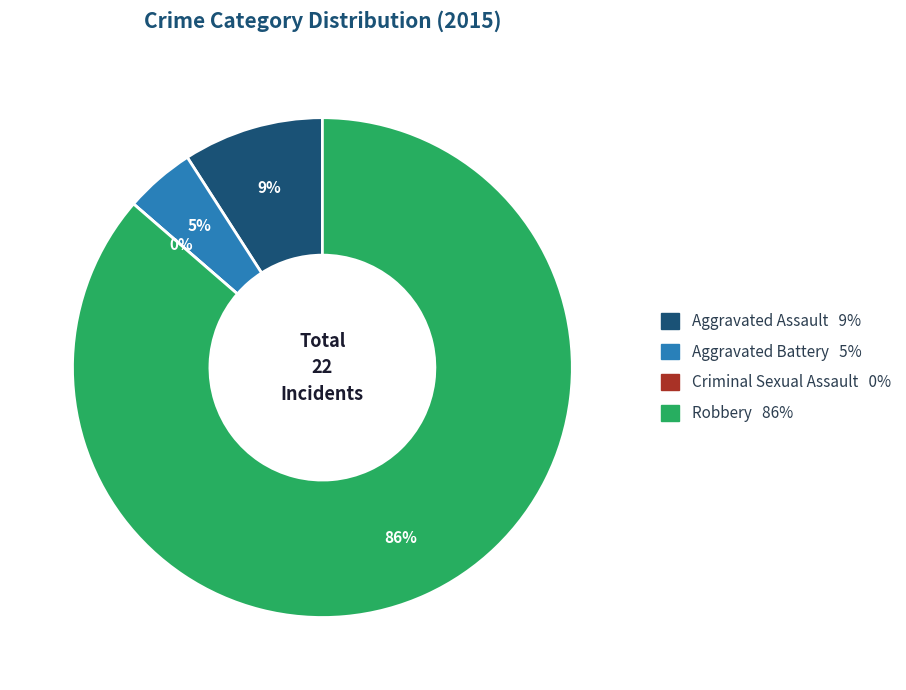

Rank the categories by value from lowest to highest.

Criminal Sexual Assault, Aggravated Battery, Aggravated Assault, Robbery